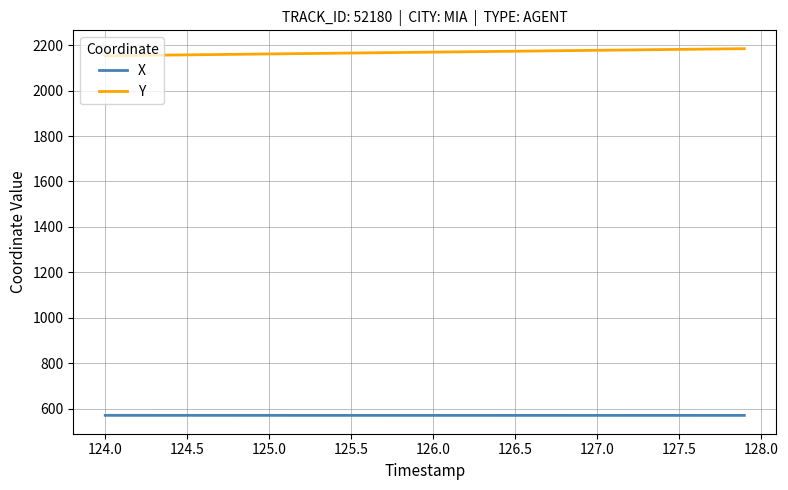

Which series has the largest total across all categories?

Y